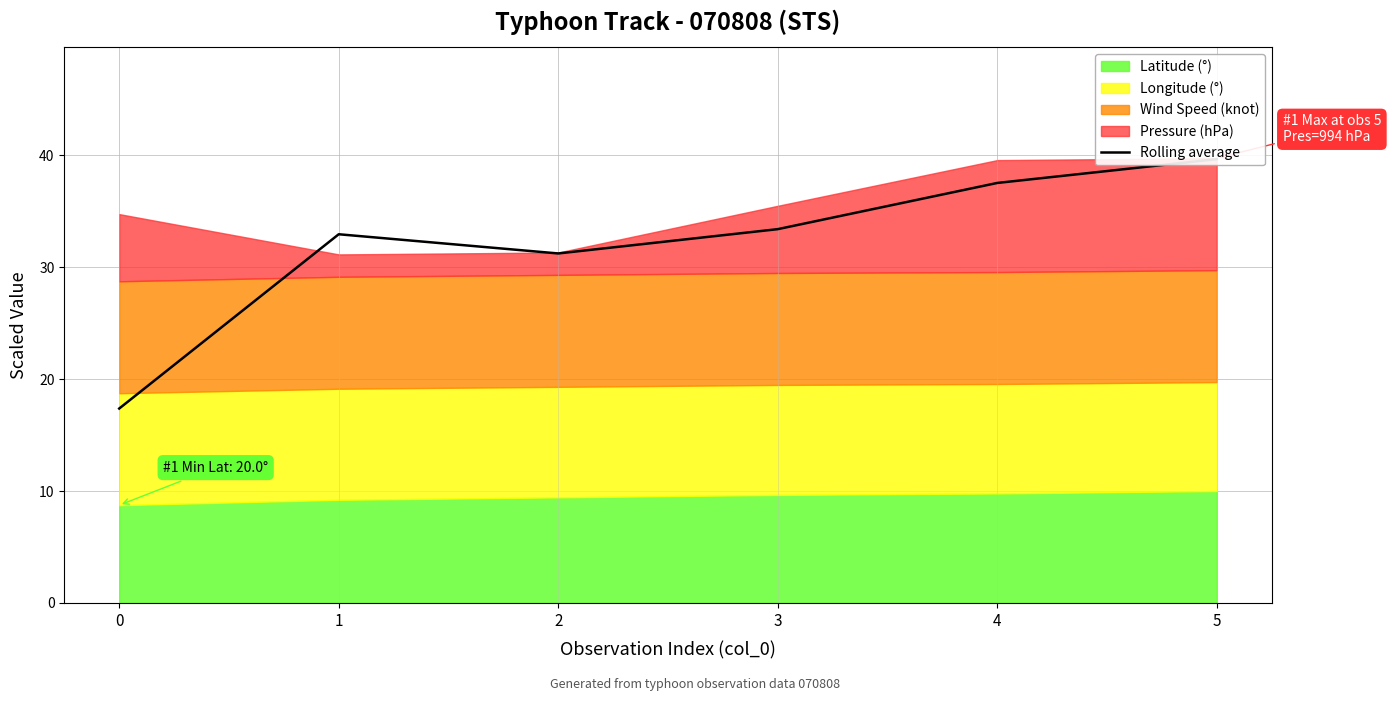

List the labels in order of value, largest first.

5, 4, 3, 1, 2, 0